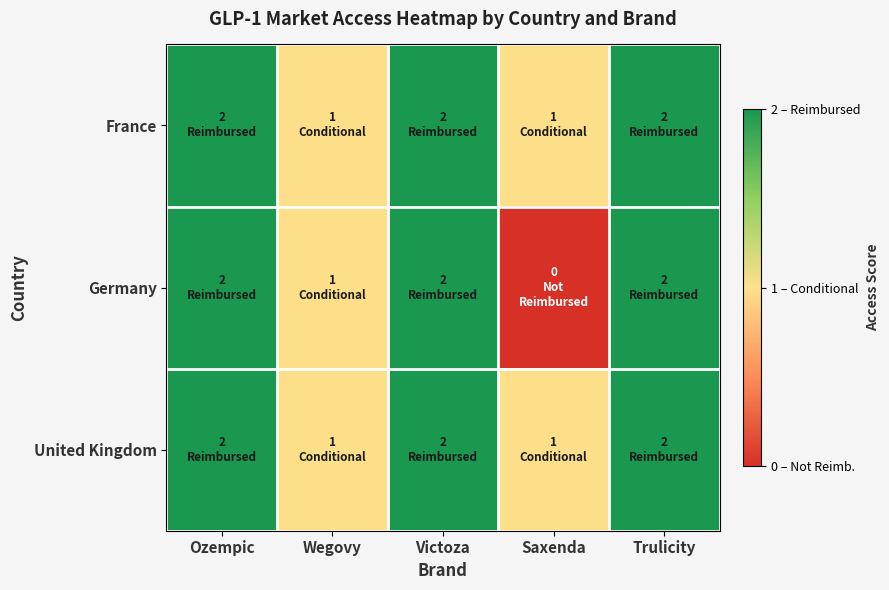

Reading left to right, extract all data points from this chart.

France: Ozempic=2	Wegovy=1	Victoza=2	Saxenda=1	Trulicity=2
Germany: Ozempic=2	Wegovy=1	Victoza=2	Saxenda=0	Trulicity=2
United Kingdom: Ozempic=2	Wegovy=1	Victoza=2	Saxenda=1	Trulicity=2